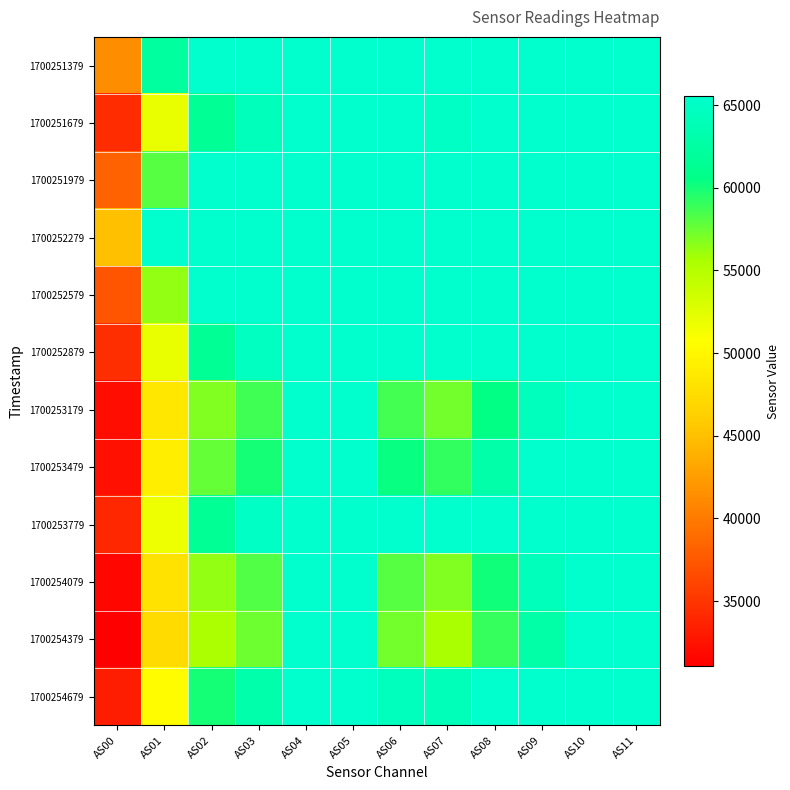

What is the total value across all series at AS05?

786420